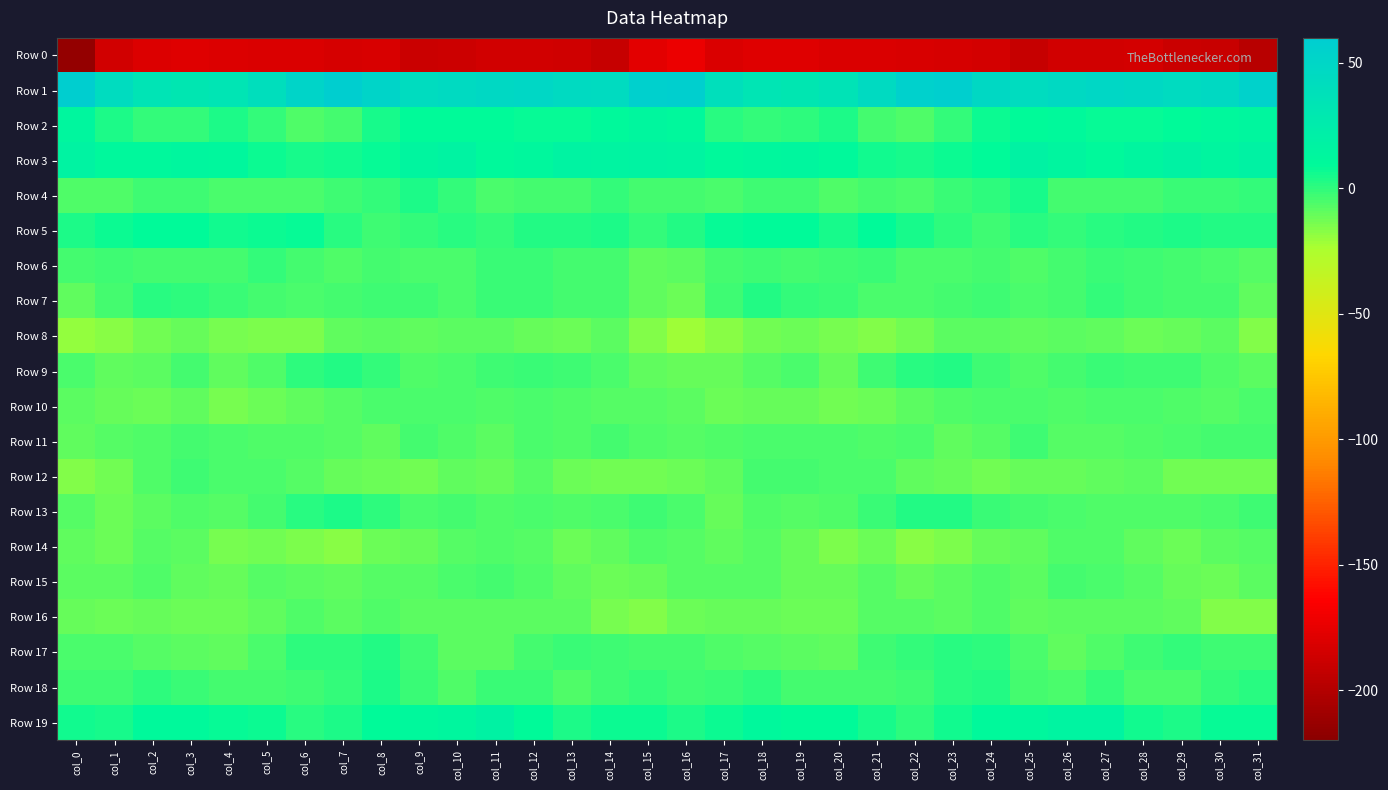

What is the greatest value displayed?

58.5